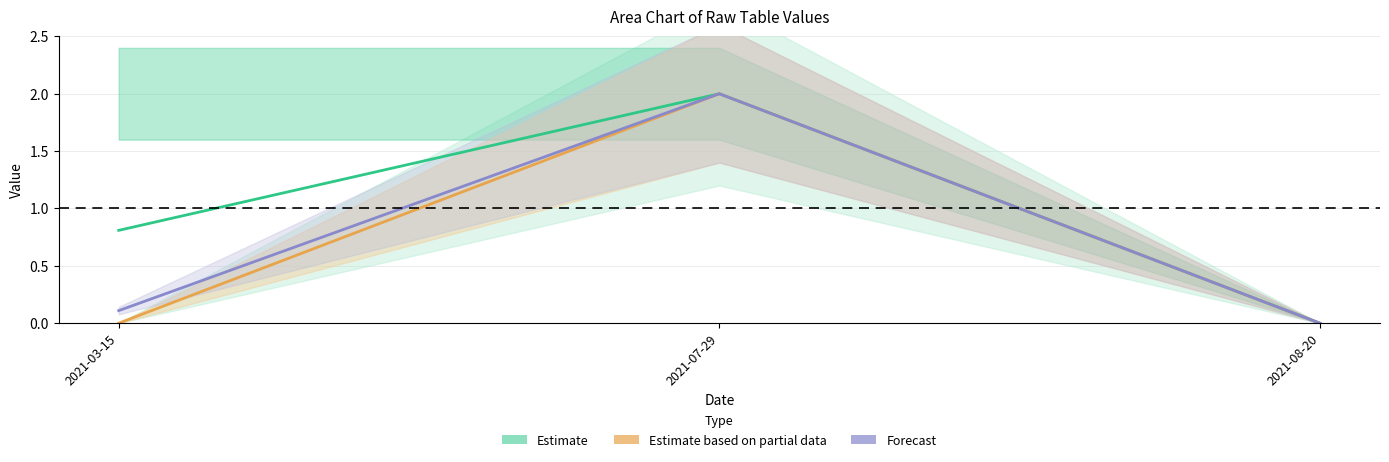

At which label does TB (Estimate) reach its minimum?

2021-08-20